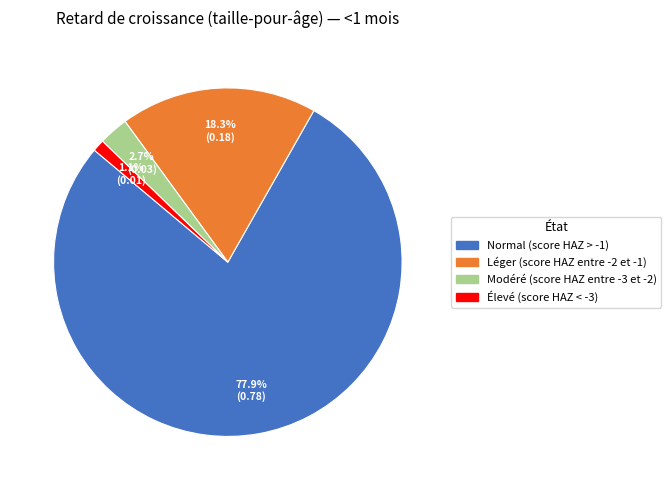

How many segments does this pie chart have?

4